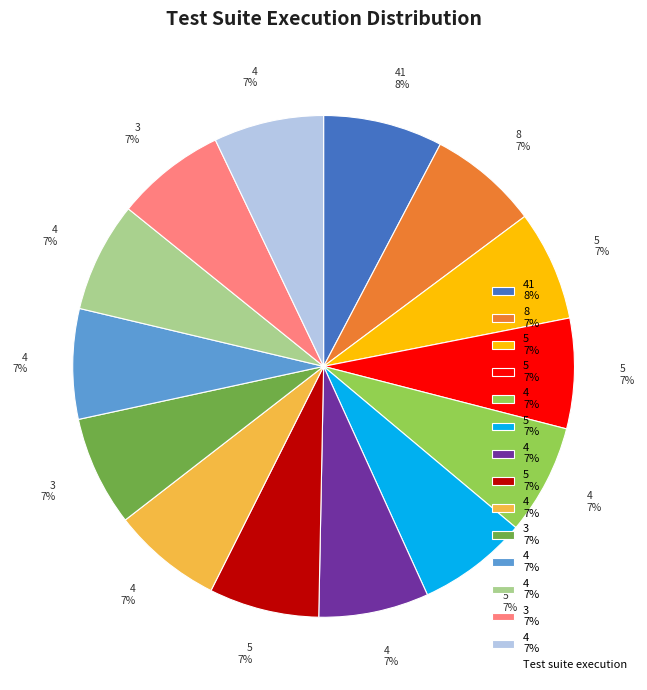

Does any single category account for the majority?

No